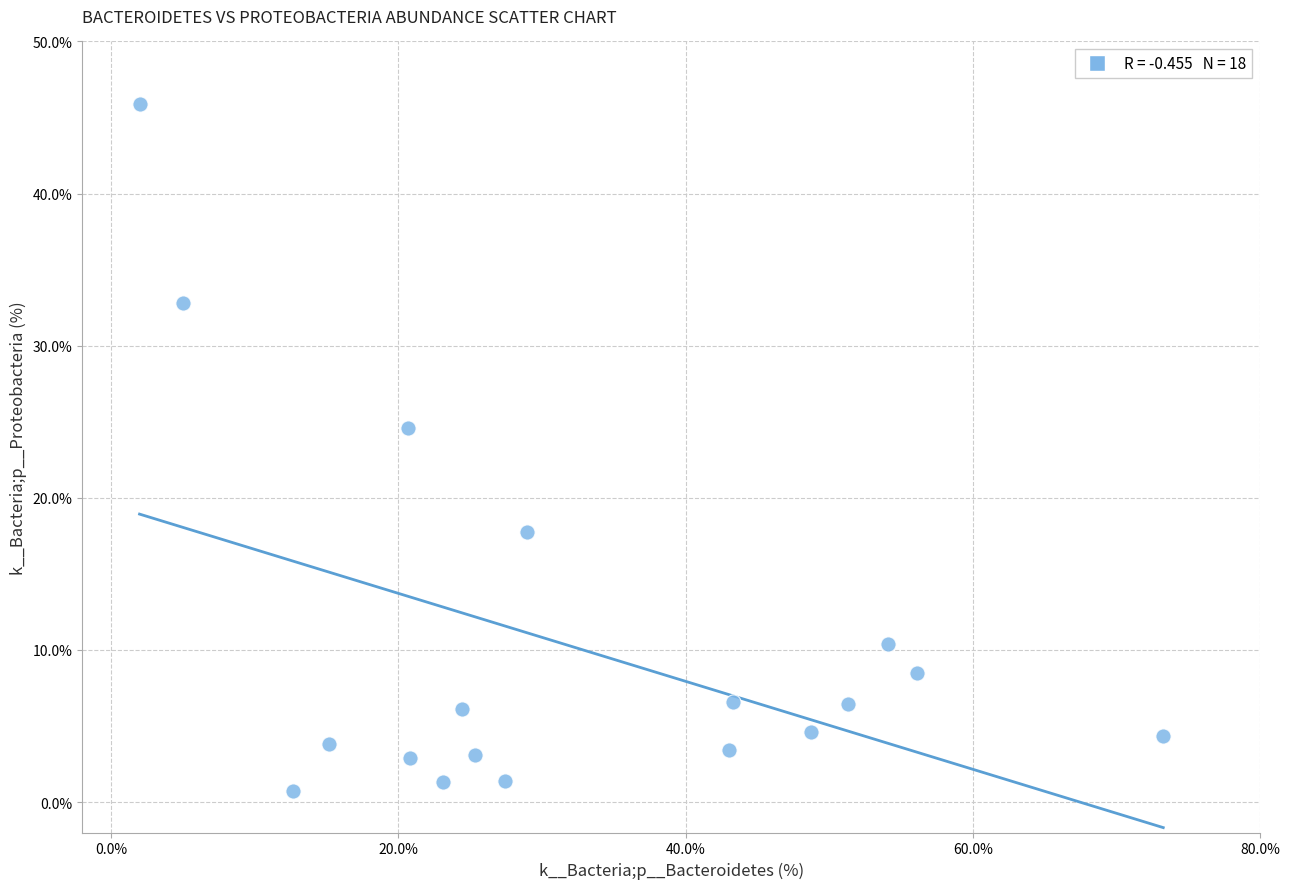

What Y value in the scatter plot is closest to 23?

24.6